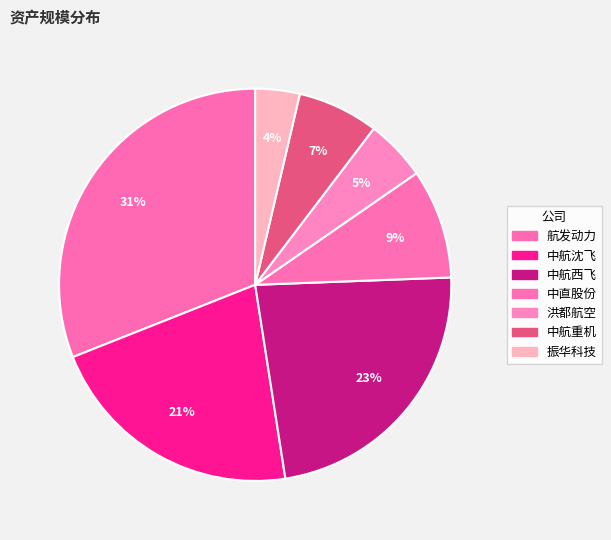

How much of the chart is everything except 中航重机?

93.3%